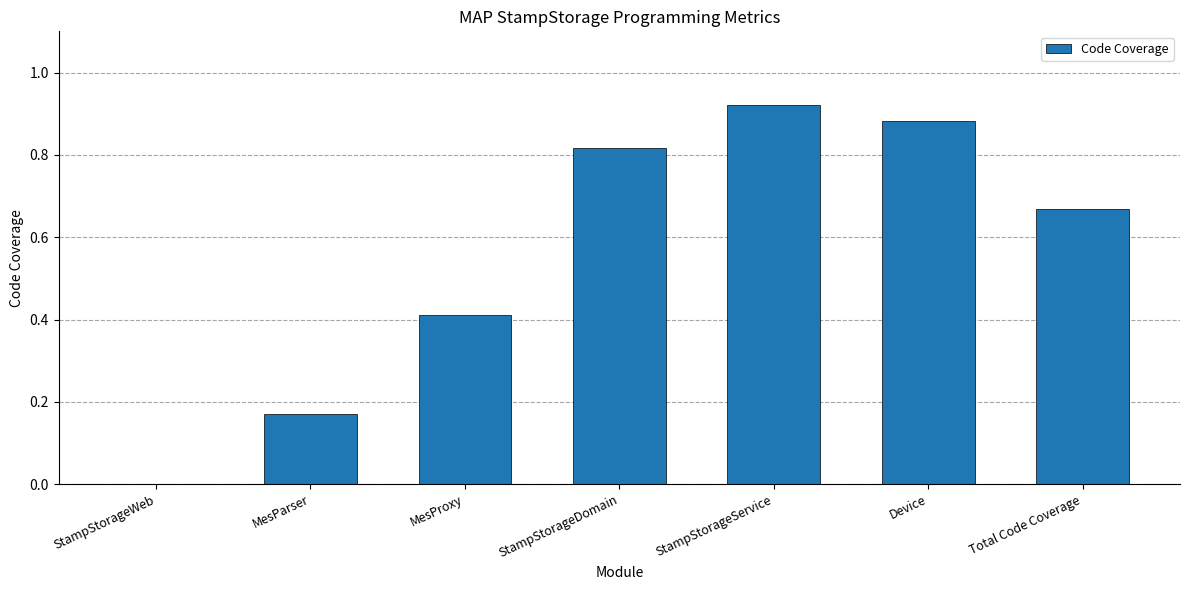

True or false: the data shows 0.6 at MesProxy.

False